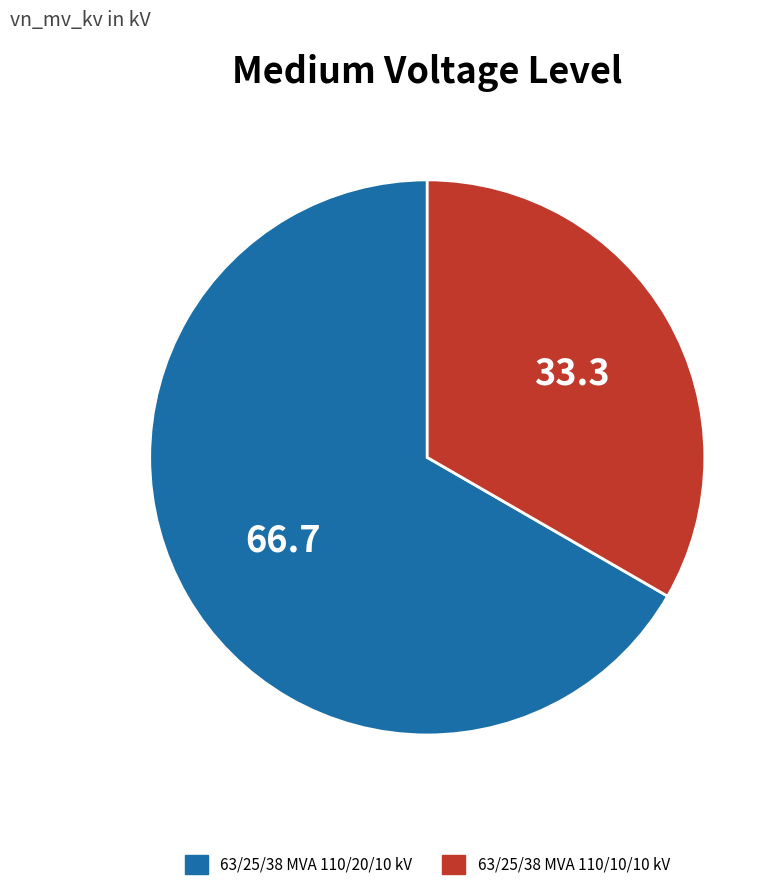

Combined, do 63/25/38 MVA 110/20/10 kV and 63/25/38 MVA 110/10/10 kV account for over 50%?

Yes